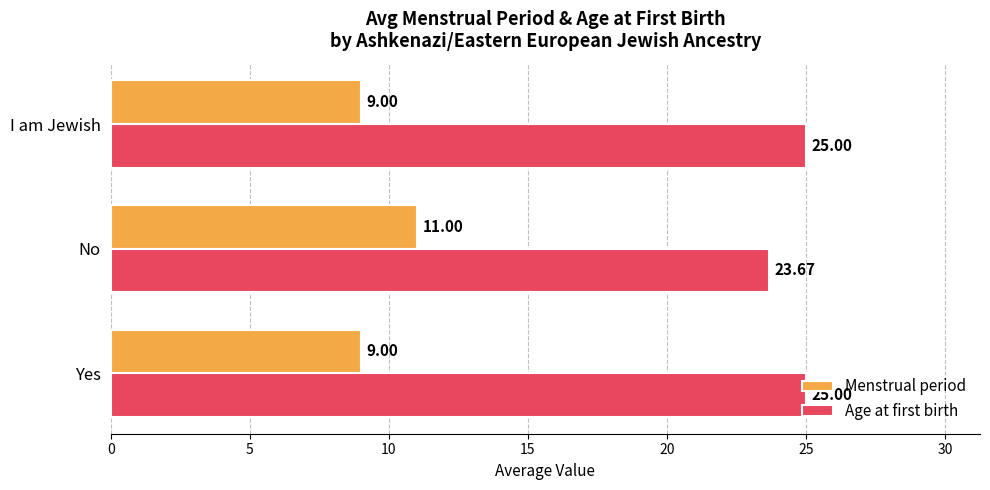

What is the difference between the maximum and minimum values in the Menstrual period series?

2.0